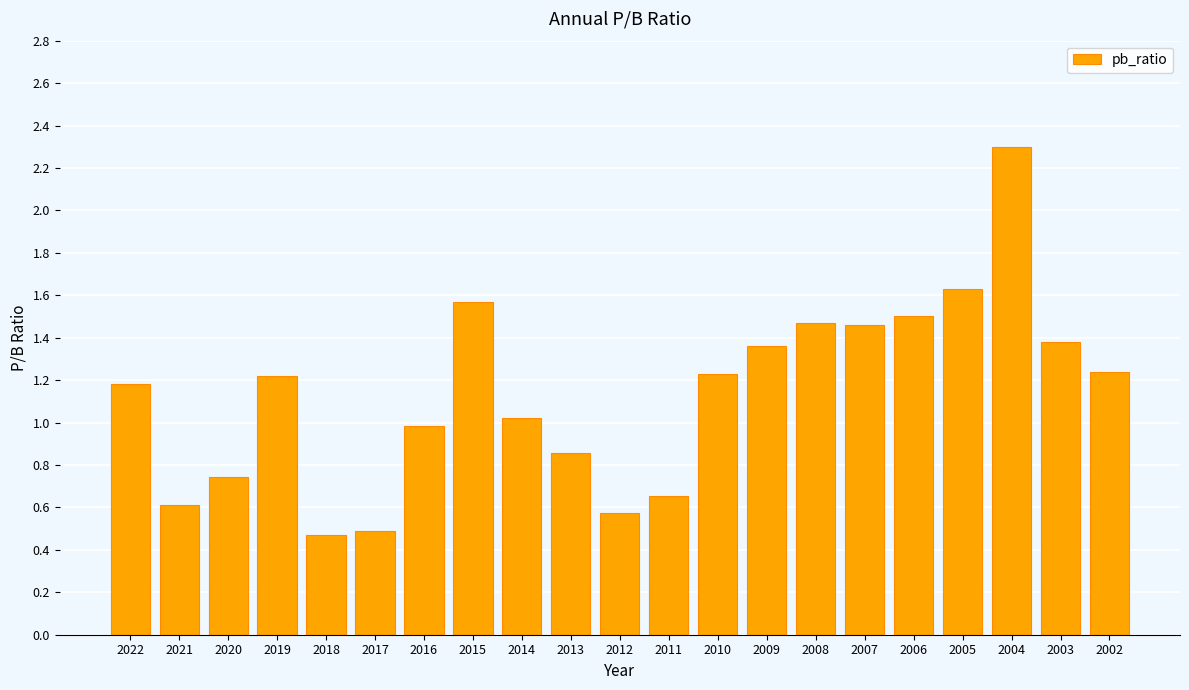

What is the sum of all values?

23.9